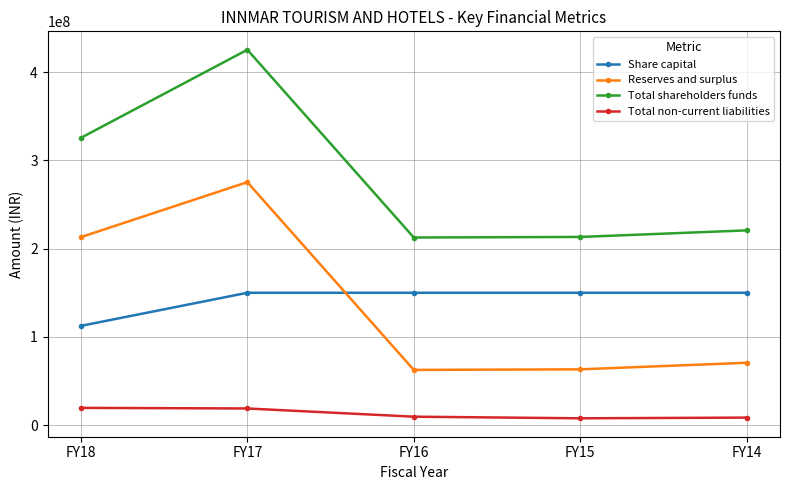

In Total shareholders funds, how many points are higher than both neighbors (excluding endpoints)?

1